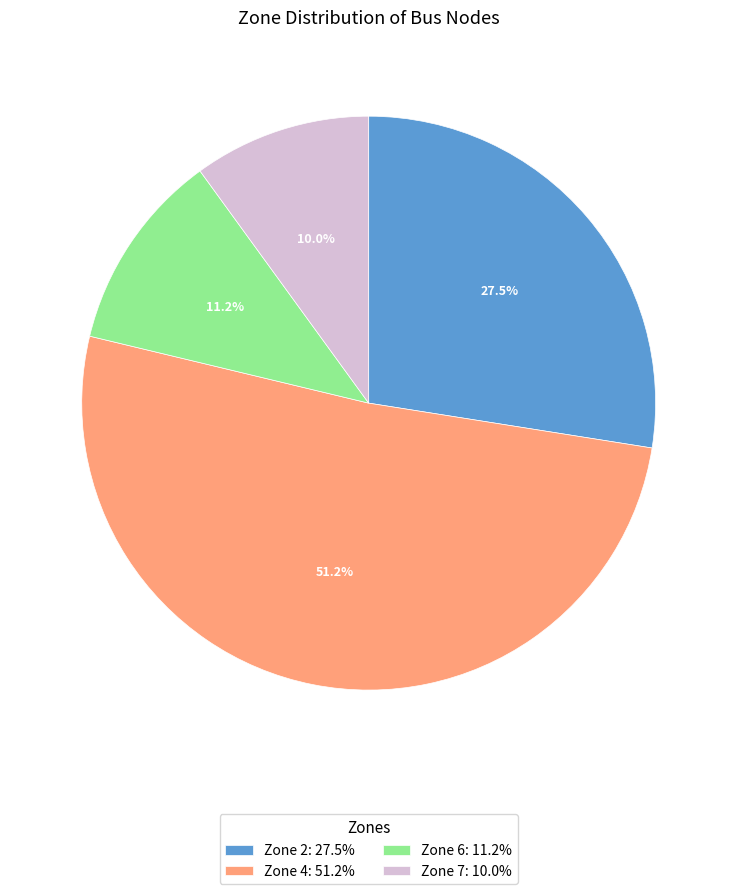

Which category accounts for the majority?

Zone 4: 51.2%